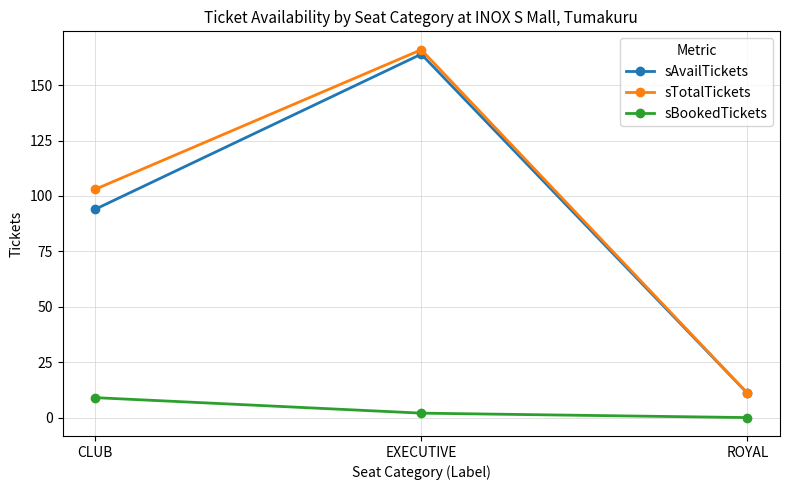

What is the difference between the highest and lowest values at CLUB?

94